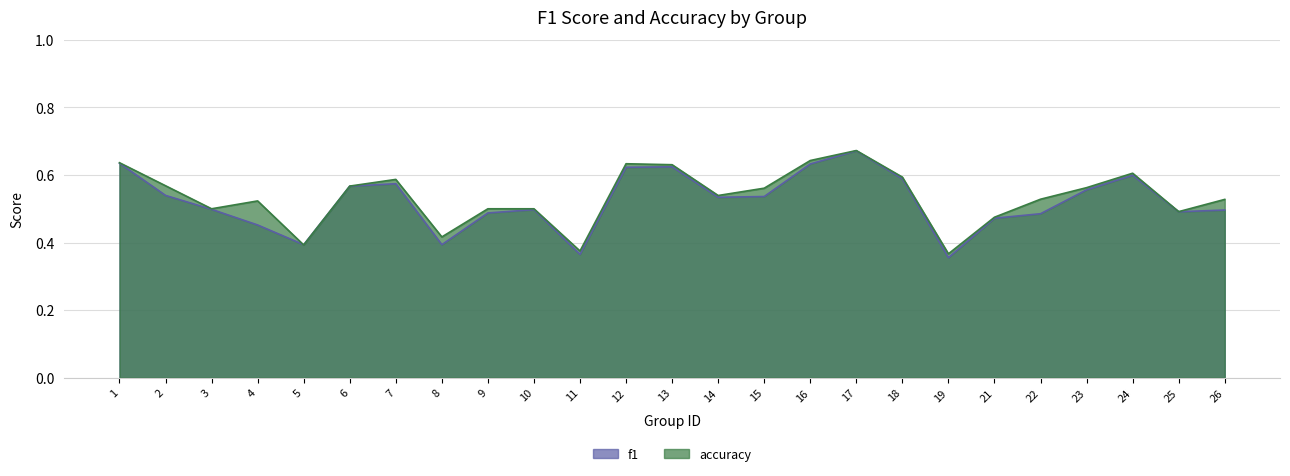

In accuracy, how many points are higher than both neighbors (excluding endpoints)?

5